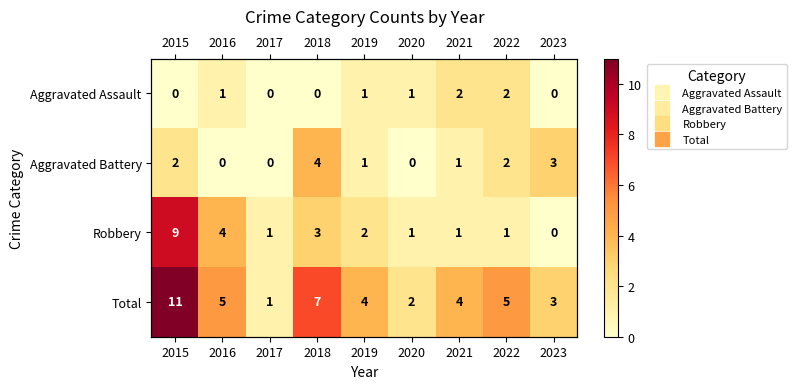

Rank the categories by Aggravated Battery value from lowest to highest.

2016, 2017, 2020, 2019, 2021, 2015, 2022, 2023, 2018